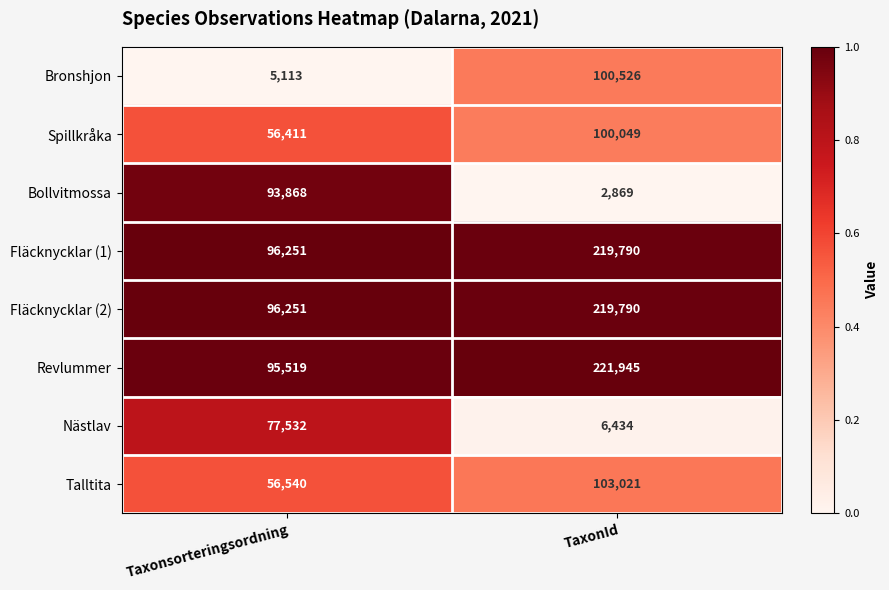

Count the number of data series in this chart.

8